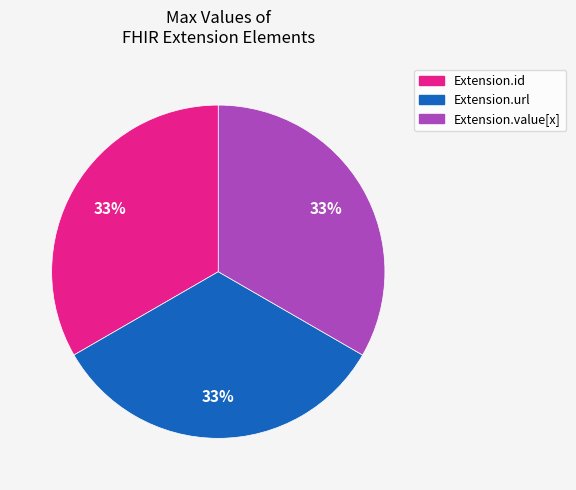

Is there a majority slice in this chart?

No